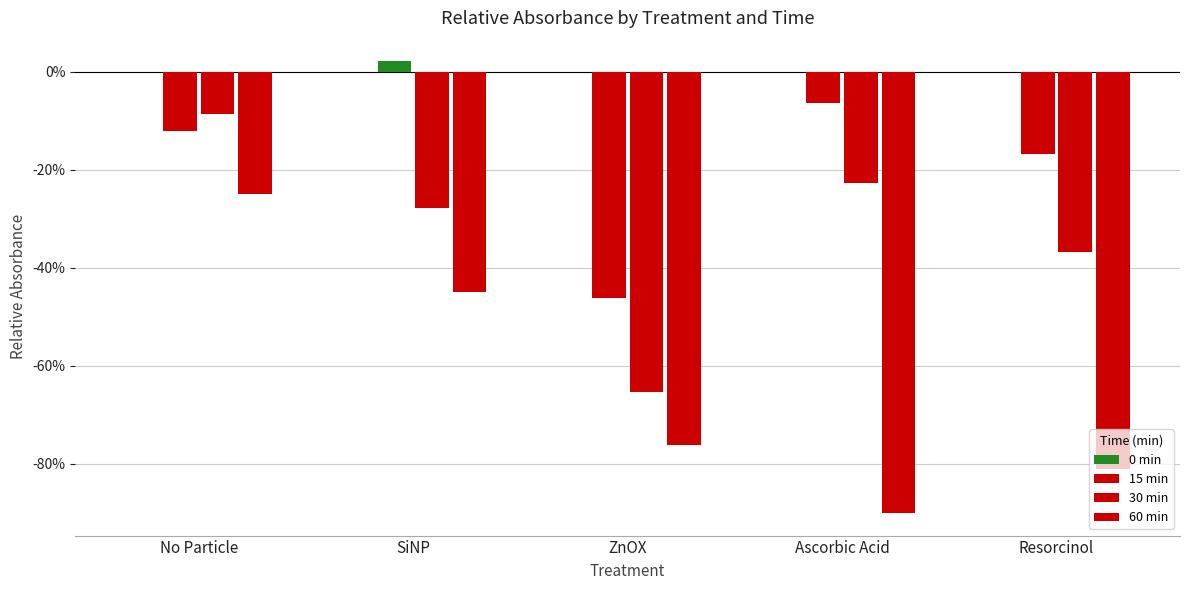

Between Resorcinol and Ascorbic Acid, which is larger?

Resorcinol